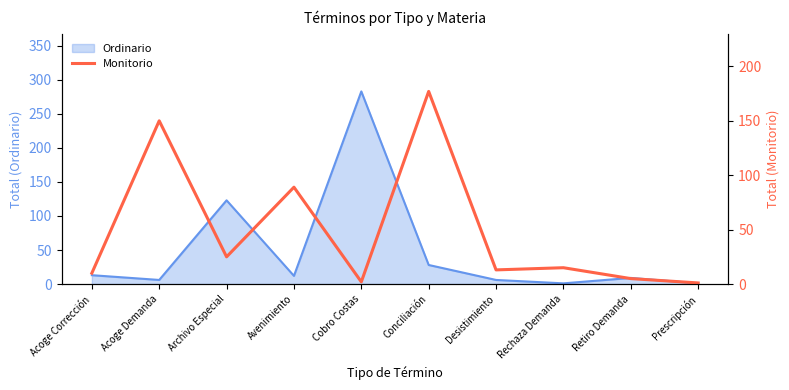

Reading right to left, what are all the values shown in this chart?

1	5	15	13	177	2	89	25	150	10